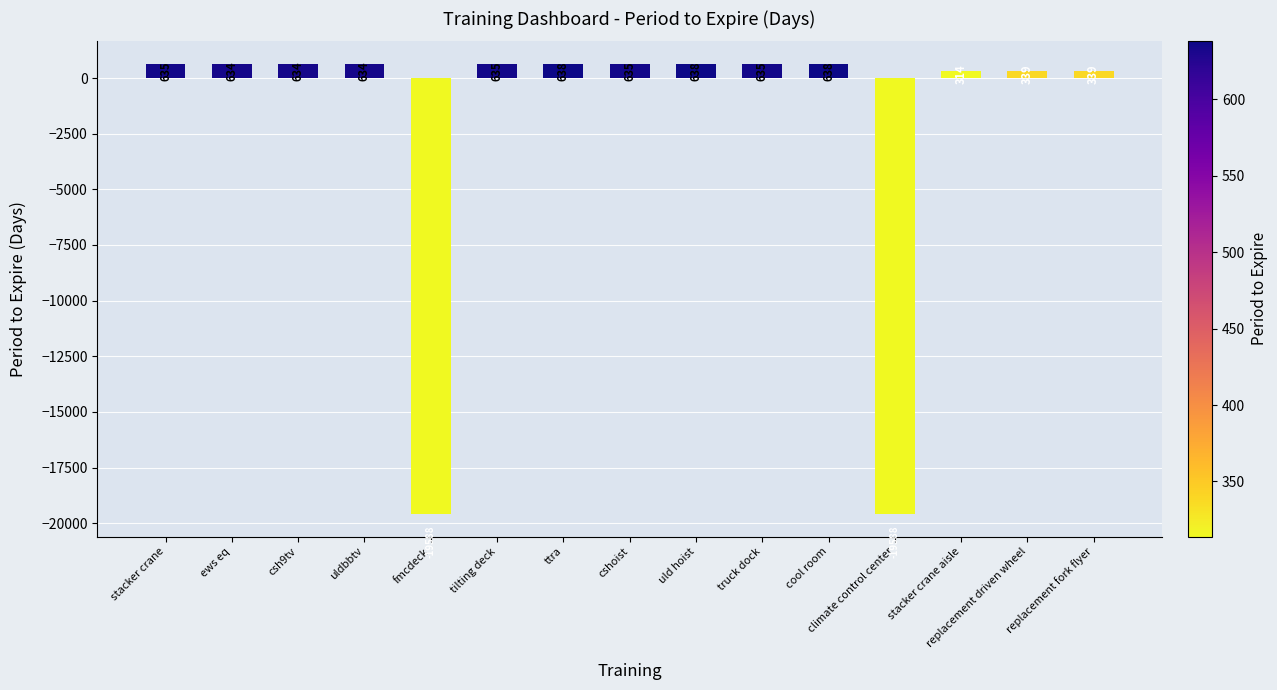

True or false: the data shows 635 at cshoist.

True